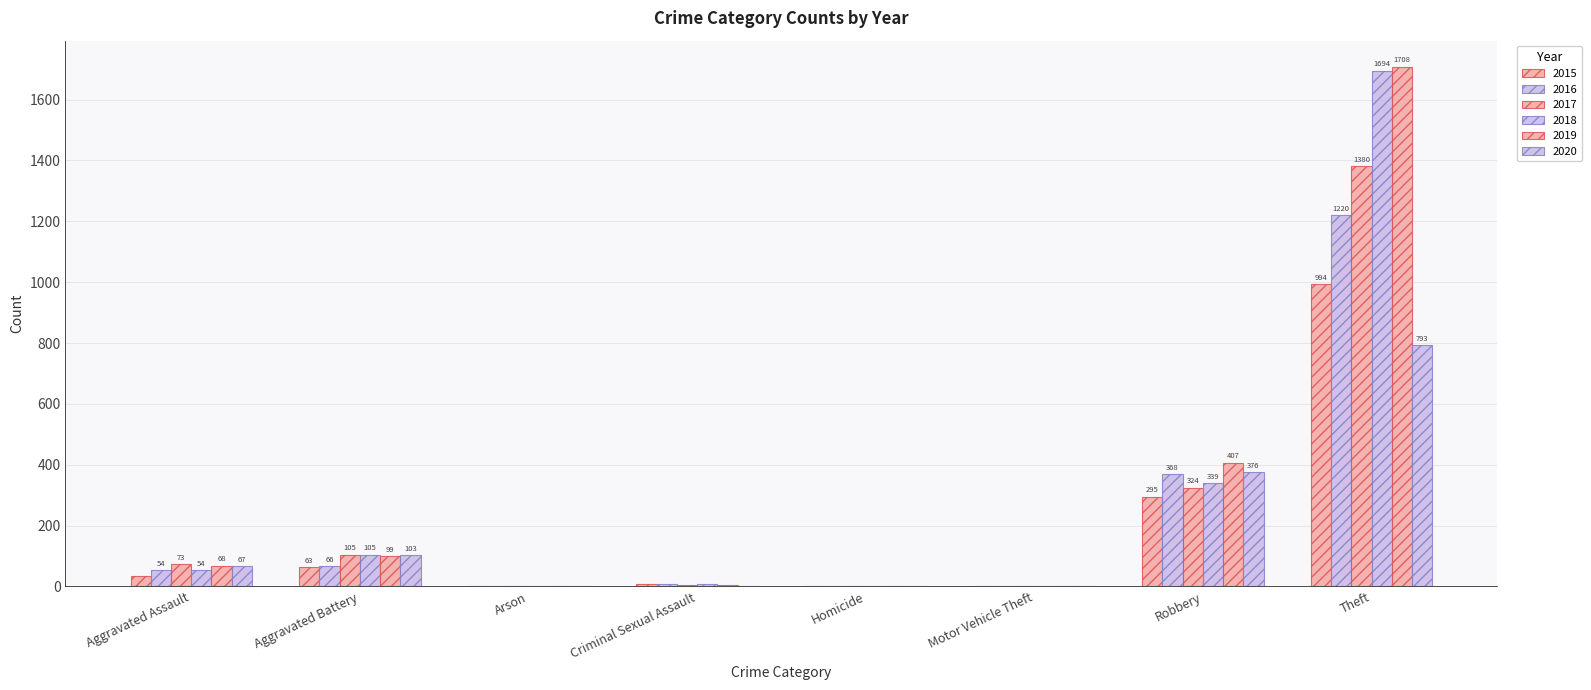

What is the difference between the highest and lowest values at Robbery?

112